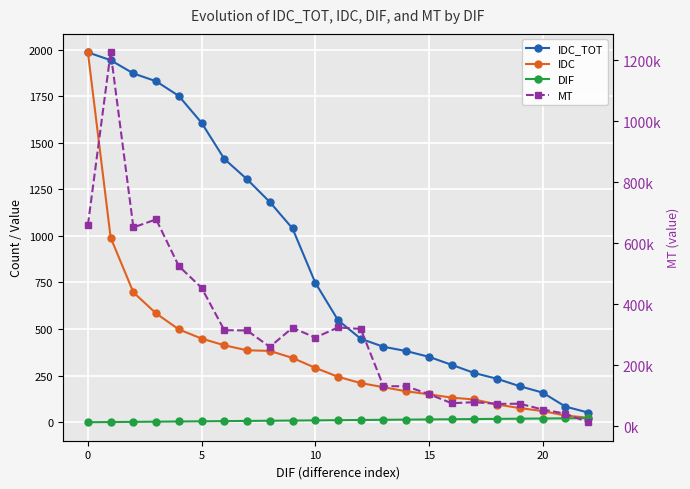

Rank the series at 0 from highest to lowest value.

MT, IDC_TOT, IDC, DIF